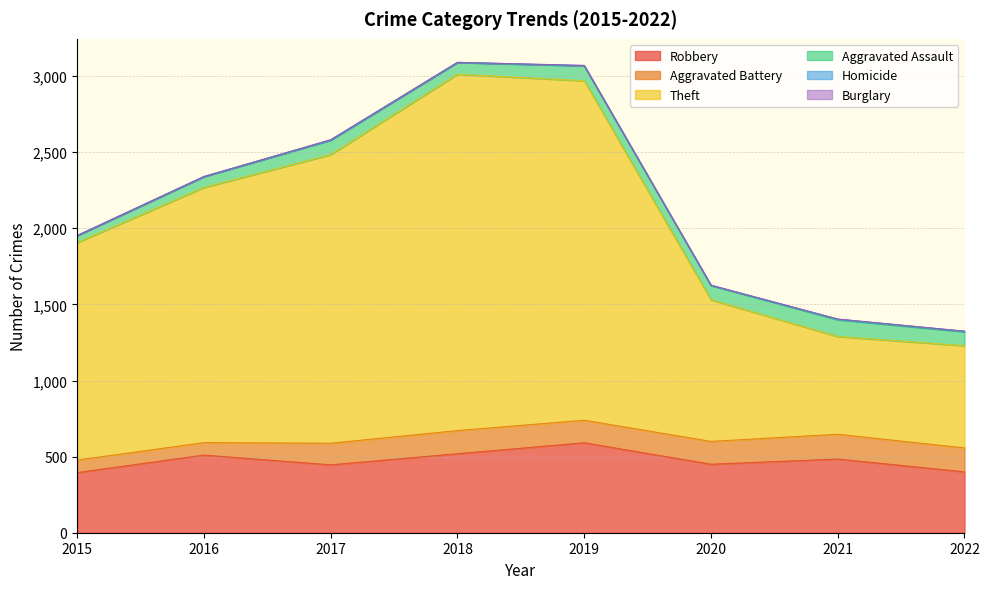

How many data points in Burglary are above 0?

3